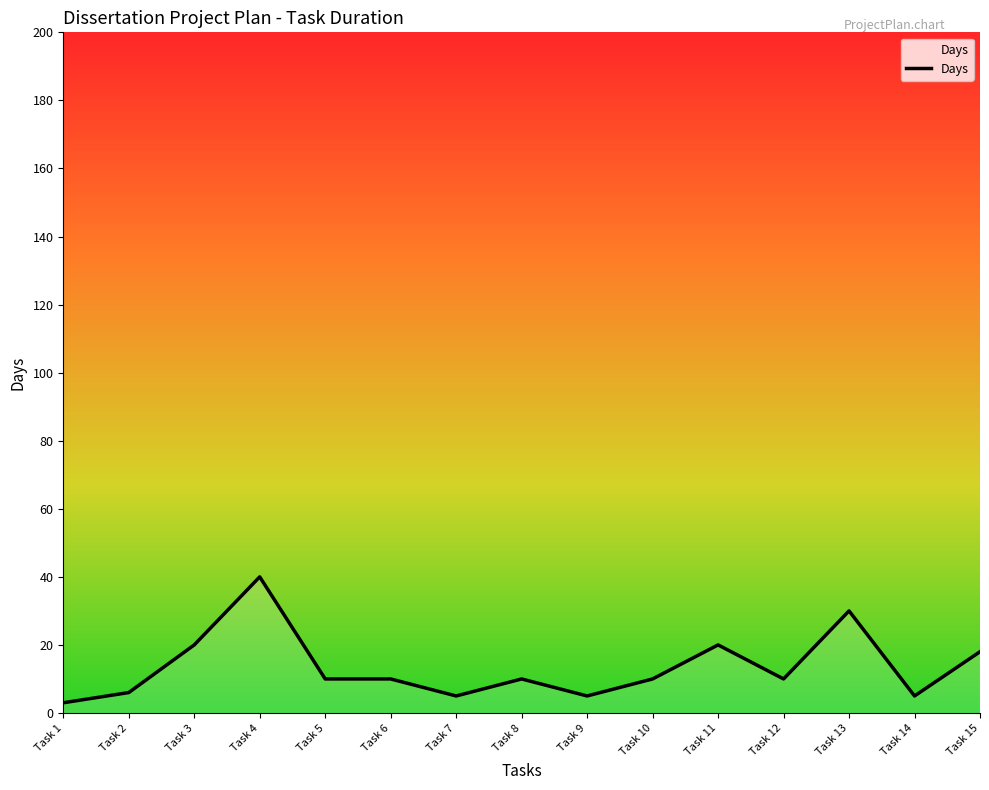

At which category does the data reach its first local peak?

Task 4